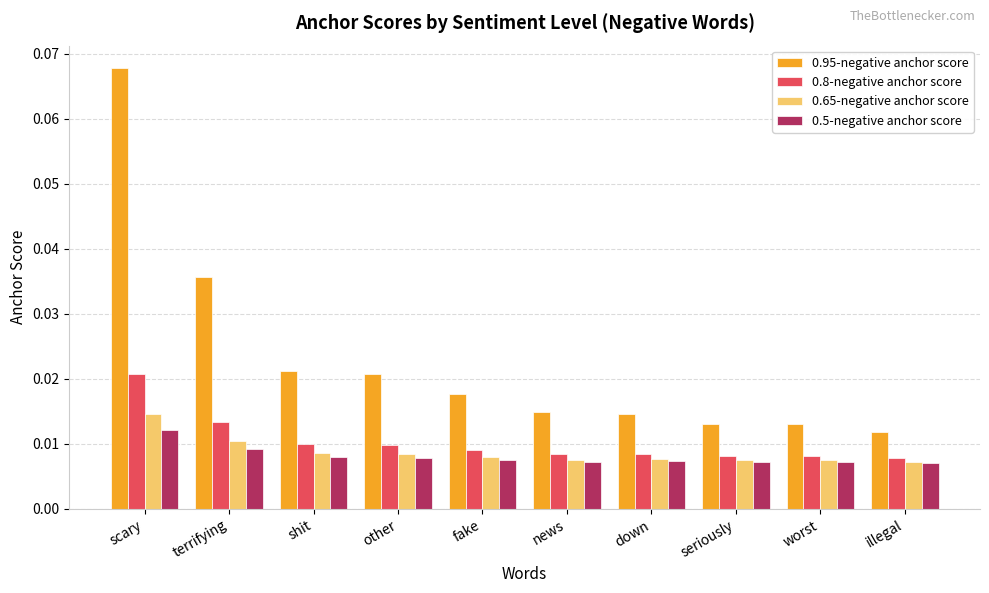

Which series has the largest range (max minus min)?

0.95-negative anchor score